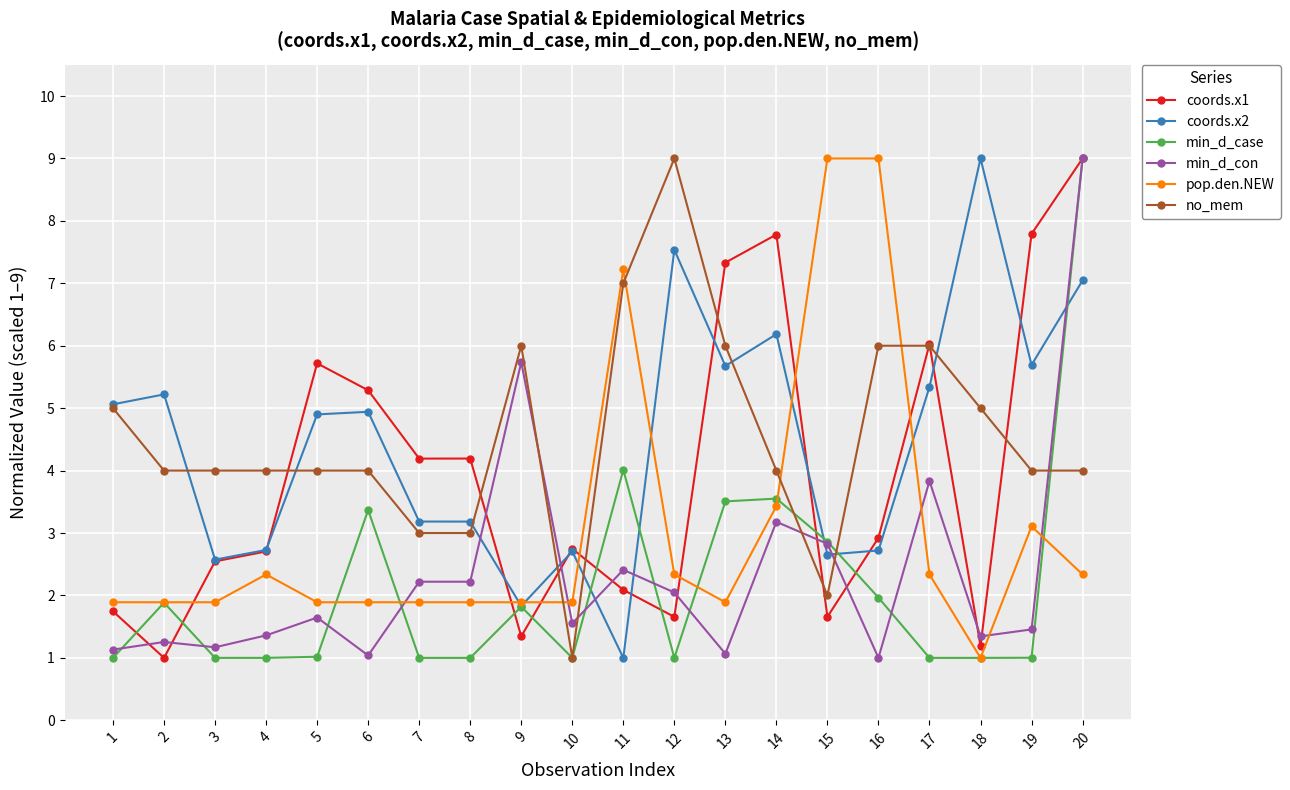

True or false: coords.x2 and min_d_case cross at least once.

True